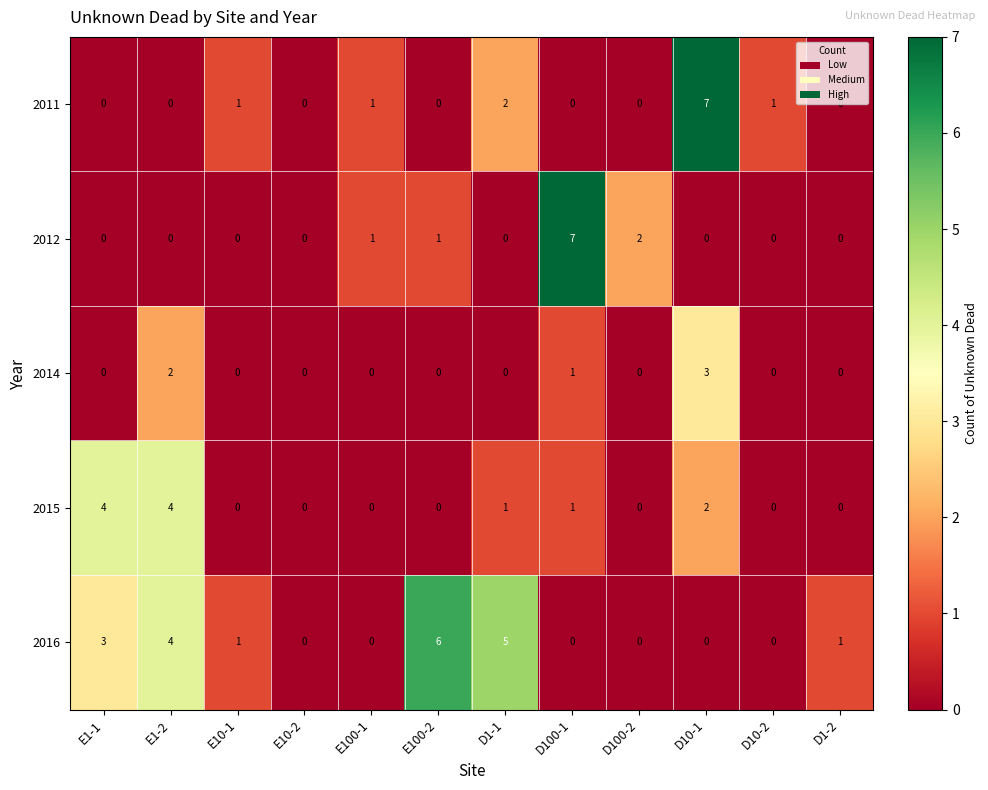

Between E100-1 and D10-2, which series saw the biggest shift?

2012